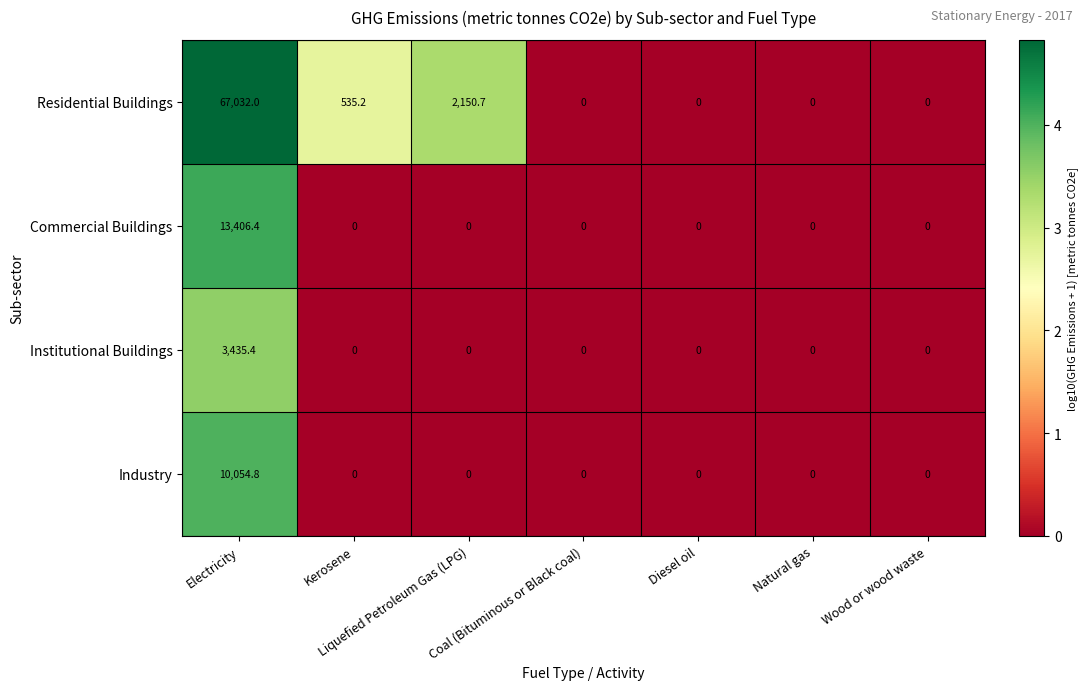

How many series are shown in this chart?

4